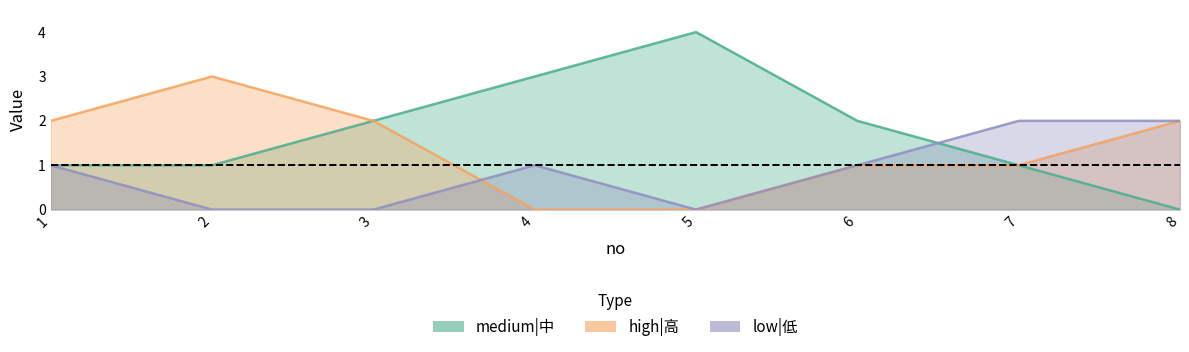

List the series in order of their overall mean, lowest first.

low|低, high|高, medium|中